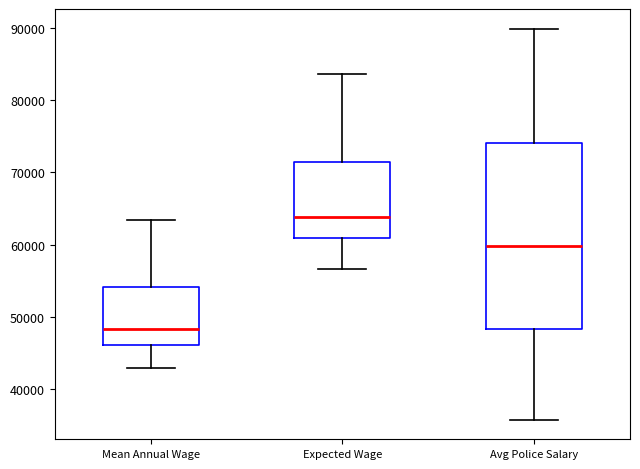

Reading left to right, read every box against the y-axis: the position of its median line, the range the box covers, and the ends of its whiskers. The values are not printed on the chart, so give them approximately, as read against the axis.

Mean Annual Wage: median 48000, box 46000 to 54000, whiskers 43000 to 63000
Expected Wage: median 64000, box 61000 to 71000, whiskers 57000 to 84000
Avg Police Salary: median 60000, box 48000 to 74000, whiskers 36000 to 90000